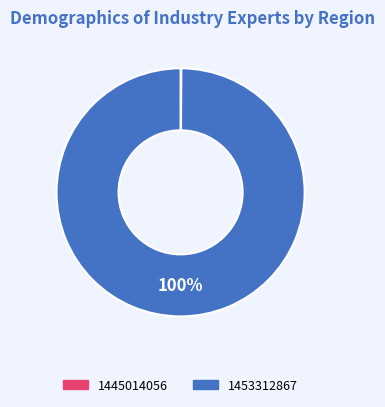

What percentage is the 1453312867 slice, to the nearest percent?

100%